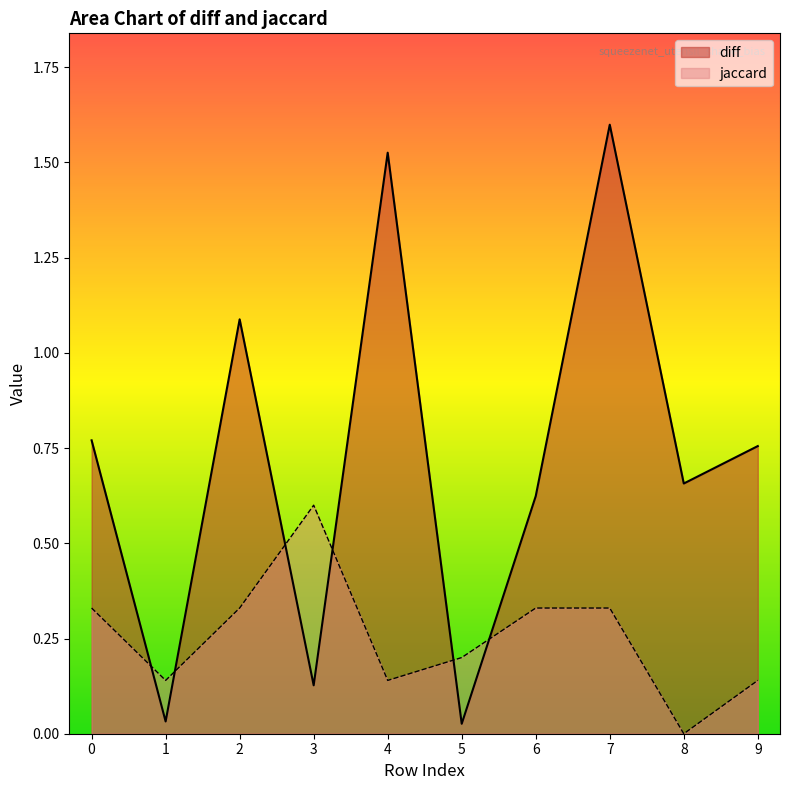

How many values in jaccard are above zero?

9